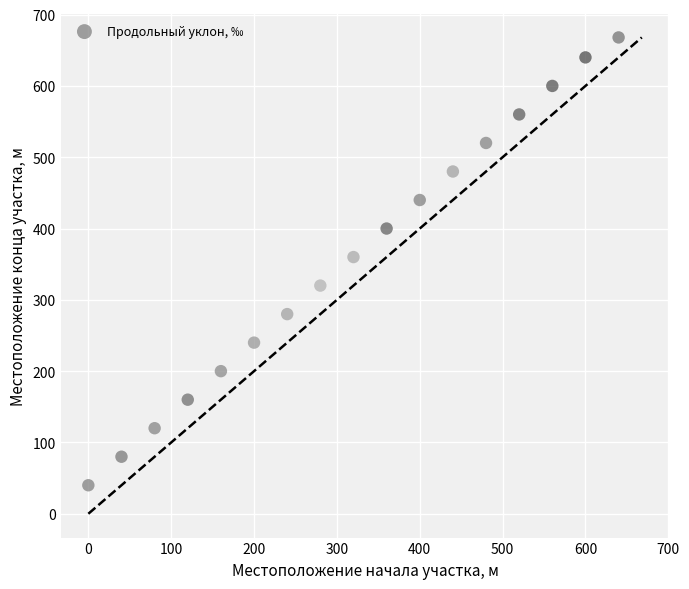

What is the range of X values (max minus min)?

640